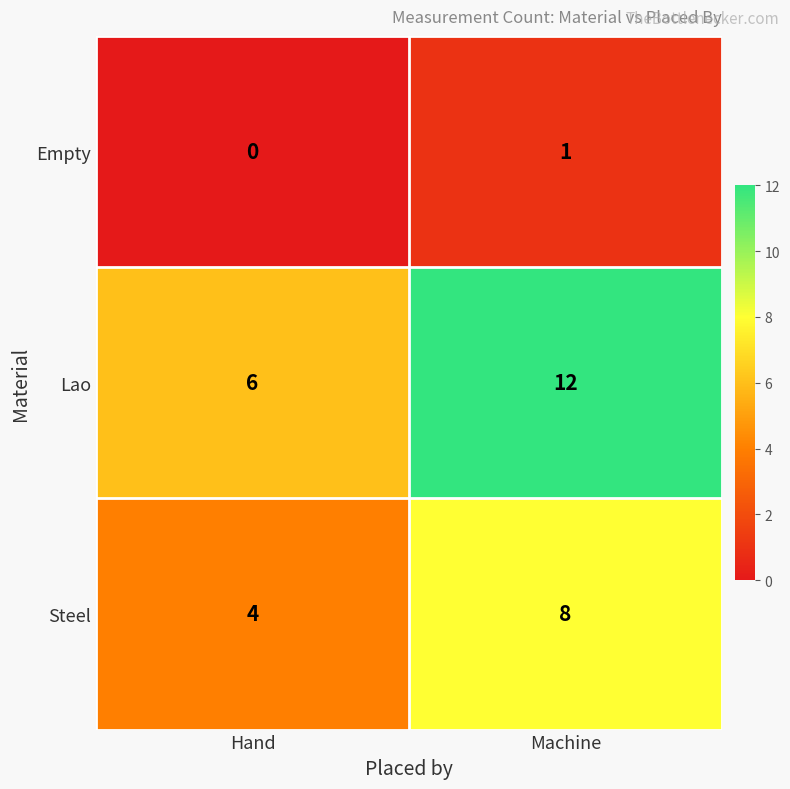

At which category does the chart reach its peak across all series?

Machine